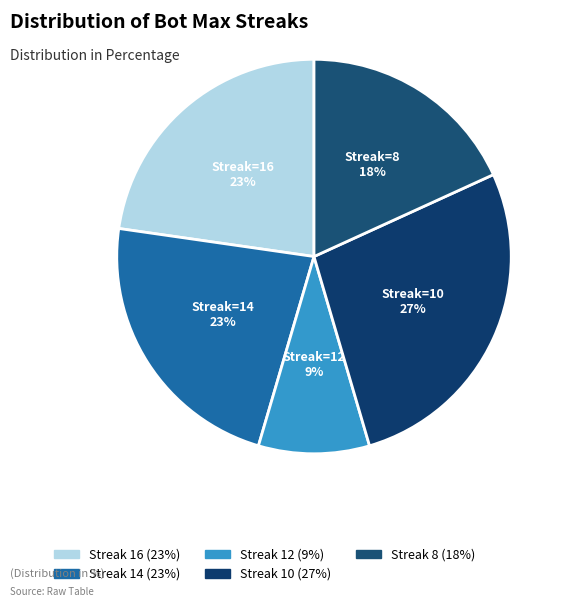

Which slice is the smallest?

12